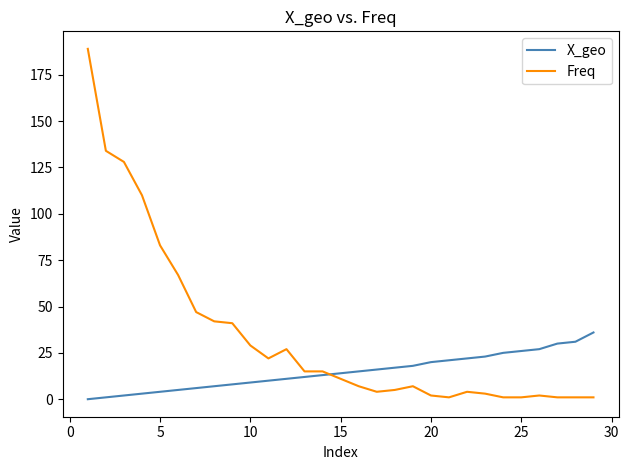

Which series has the largest range (max minus min)?

Freq